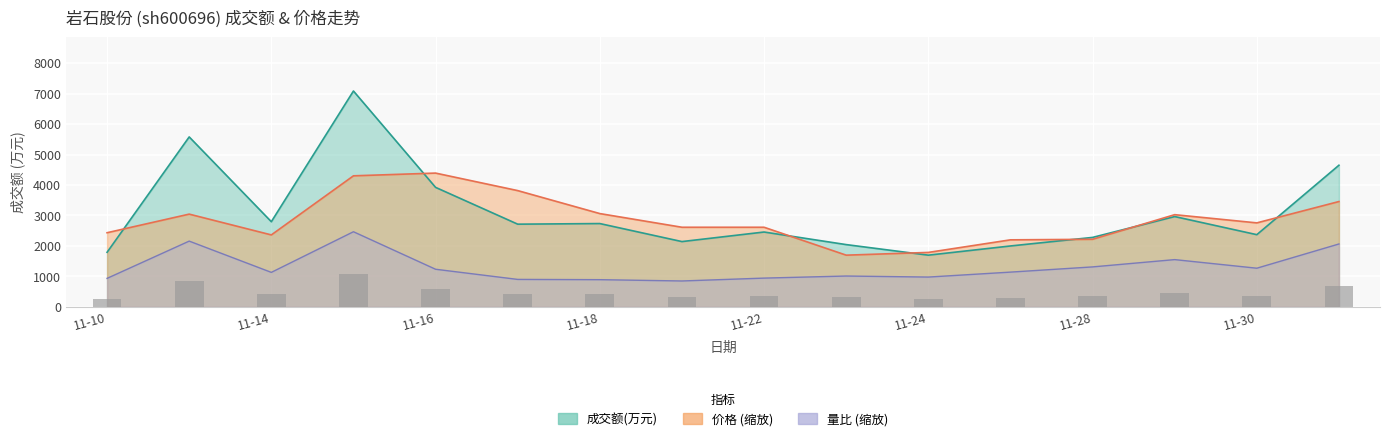

How many series are shown in this chart?

3